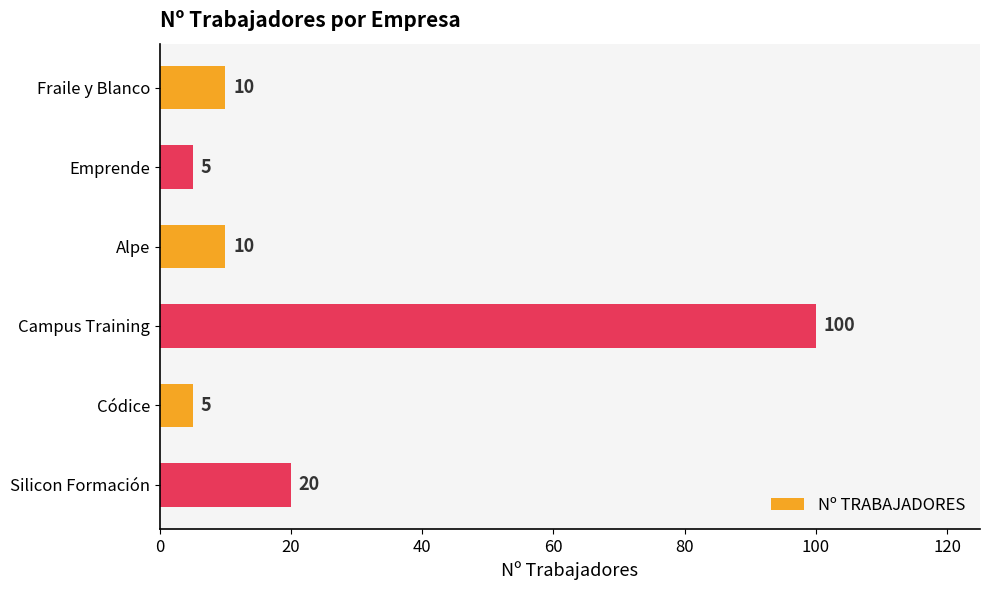

Approximately how many times larger is the value at Fraile y Blanco compared to Emprende?

2.0